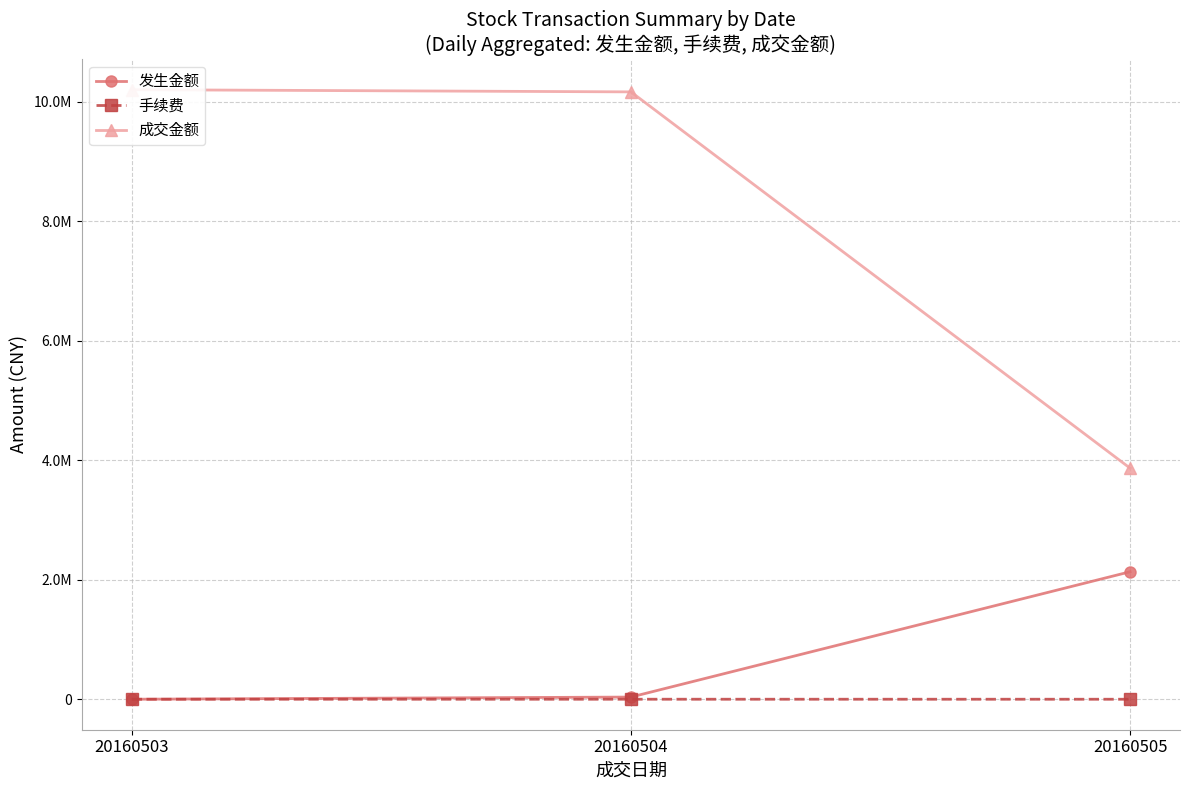

Which series has the largest total across all categories?

成交金额